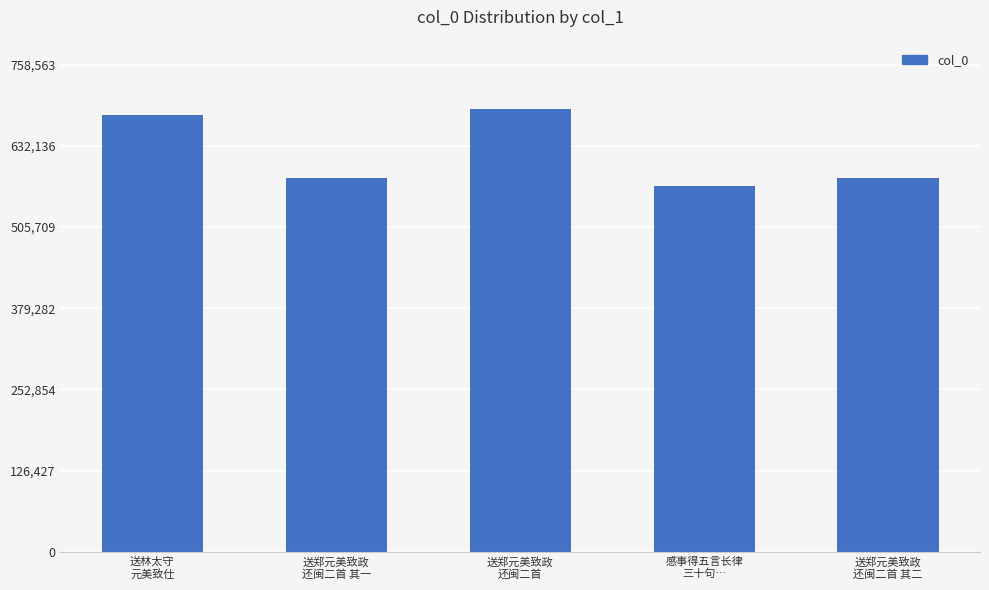

What is the value of the 4th bar from the left?

569995